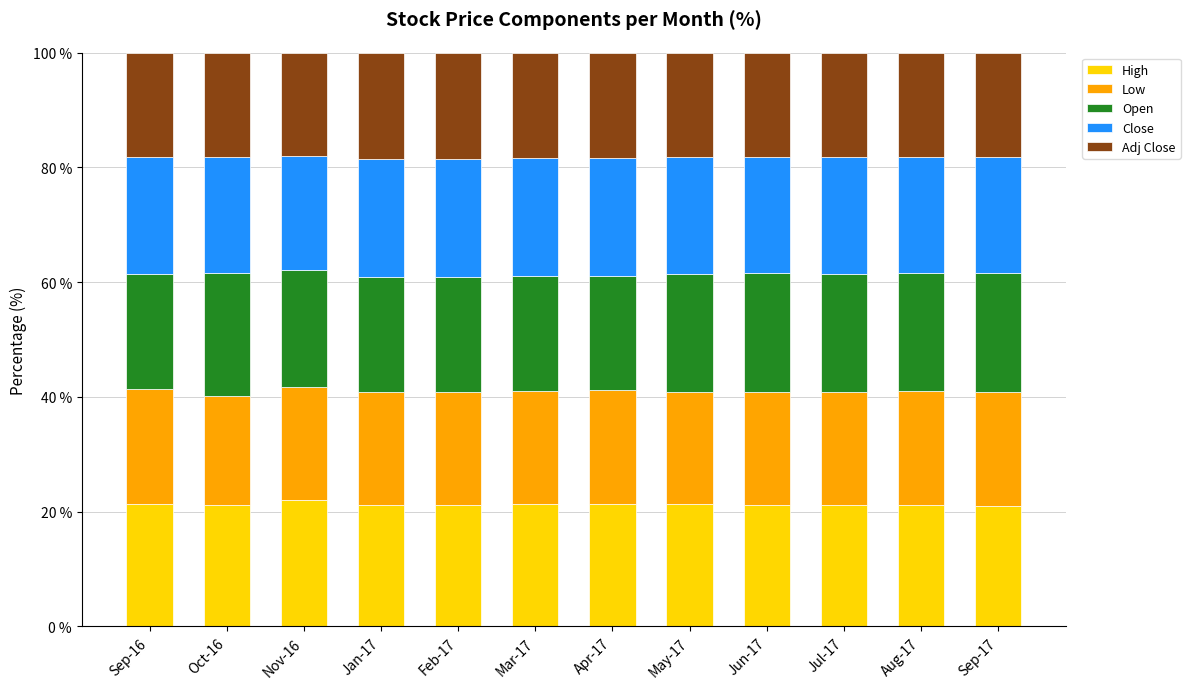

What is the total value across all series at Sep-16?

100.0